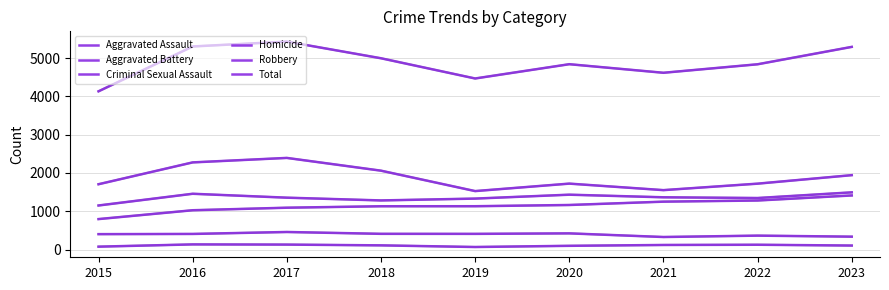

What is the value of the Robbery point at the 4th from the left?

2060